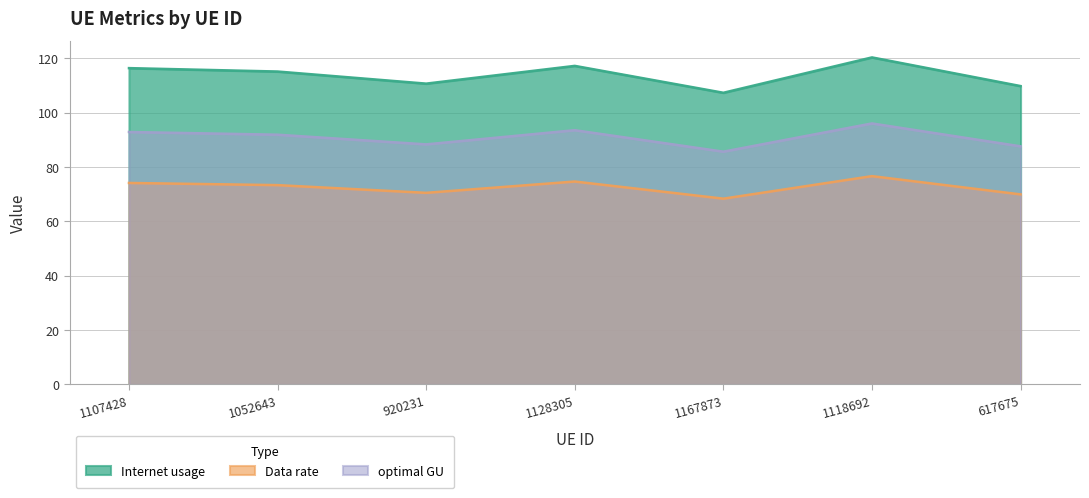

True or false: optimal GU has a value of 88.3 at 920231.

True